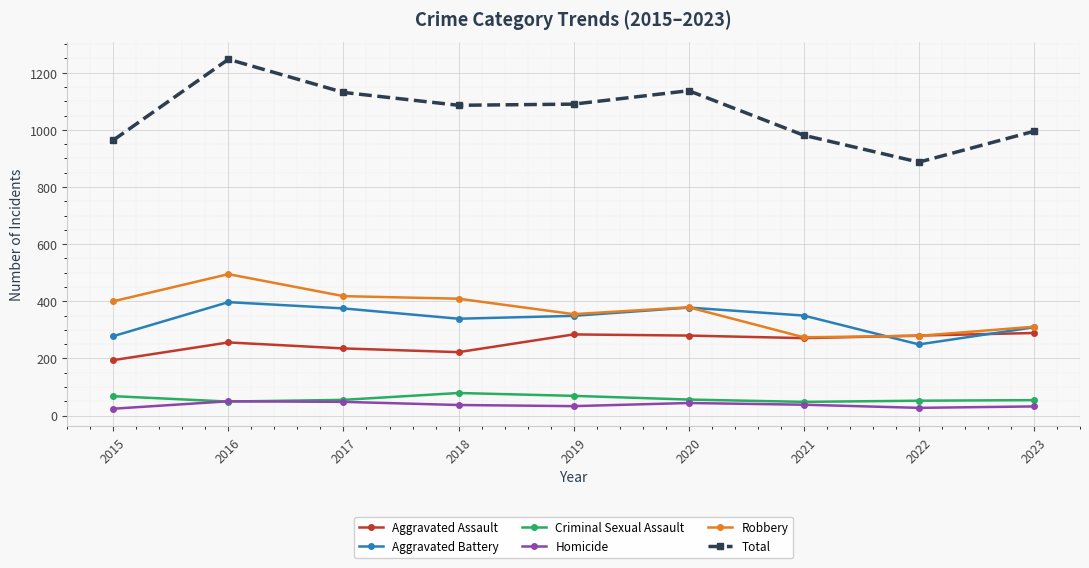

True or false: Robbery has a value of 409 at 2018.

True